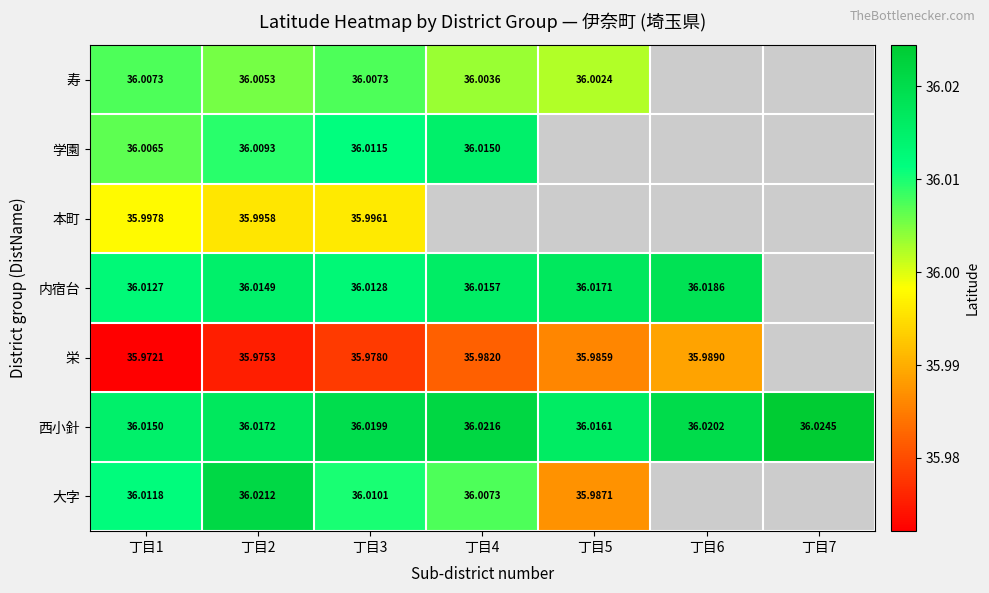

The 内宿台 series shows 36.0 at 丁目6. True or false?

True